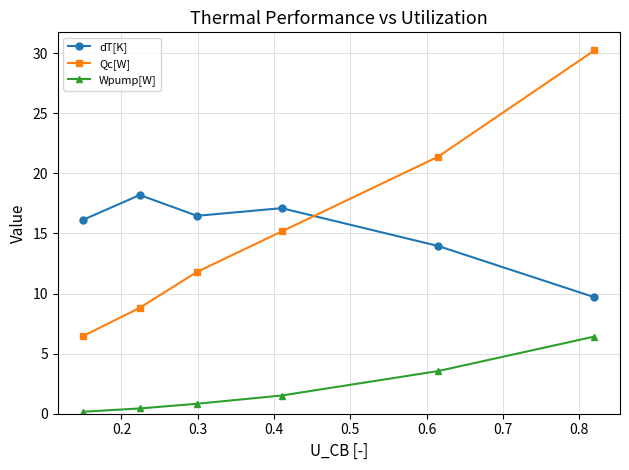

What is the difference between the maximum and minimum values in the Wpump[W] series?

6.3